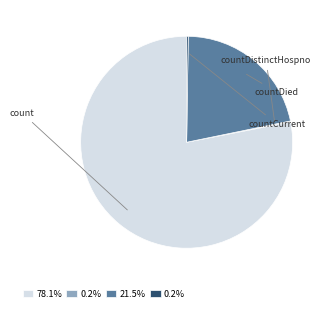

Does any single category account for the majority?

Yes